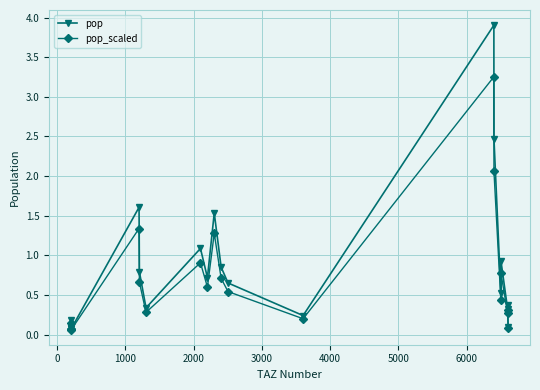

Which series has the widest spread of values?

pop